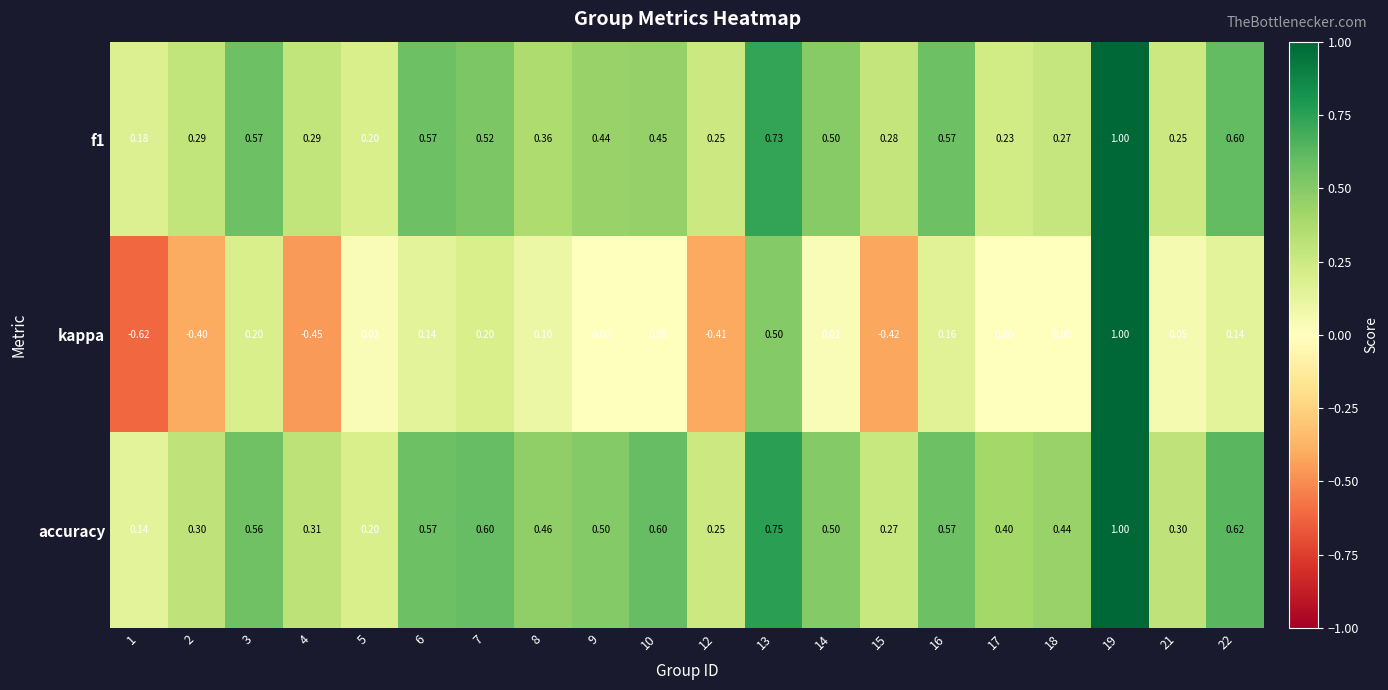

At which category is the sum across all series the highest?

19